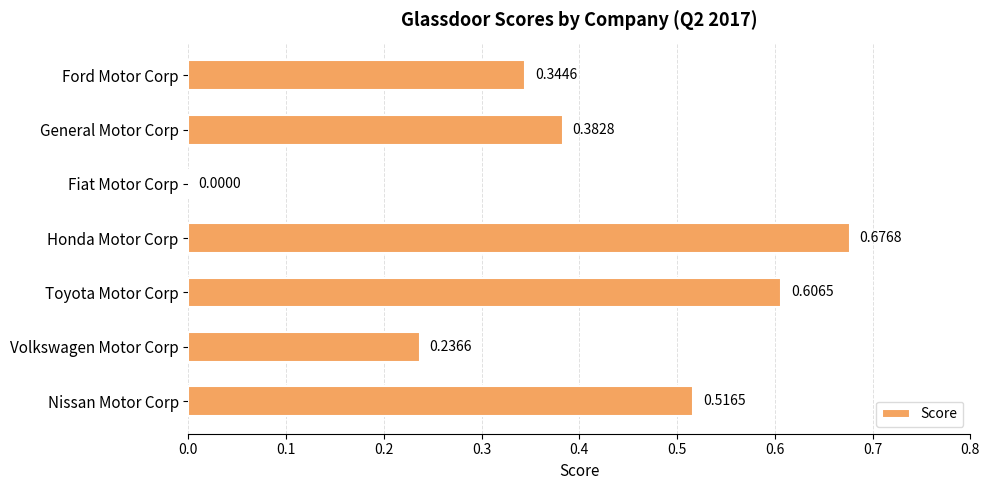

Count the number of data series in this chart.

1